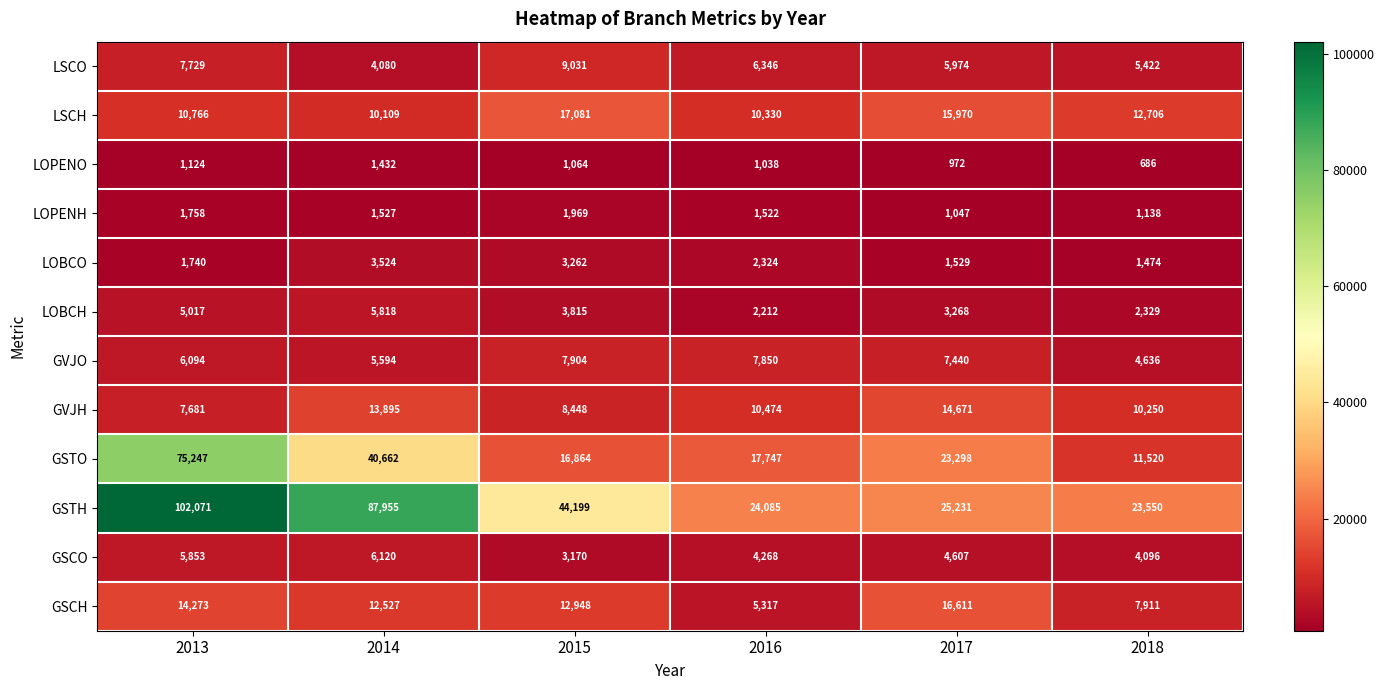

Where does the LOBCO series first go above 2324?

2014